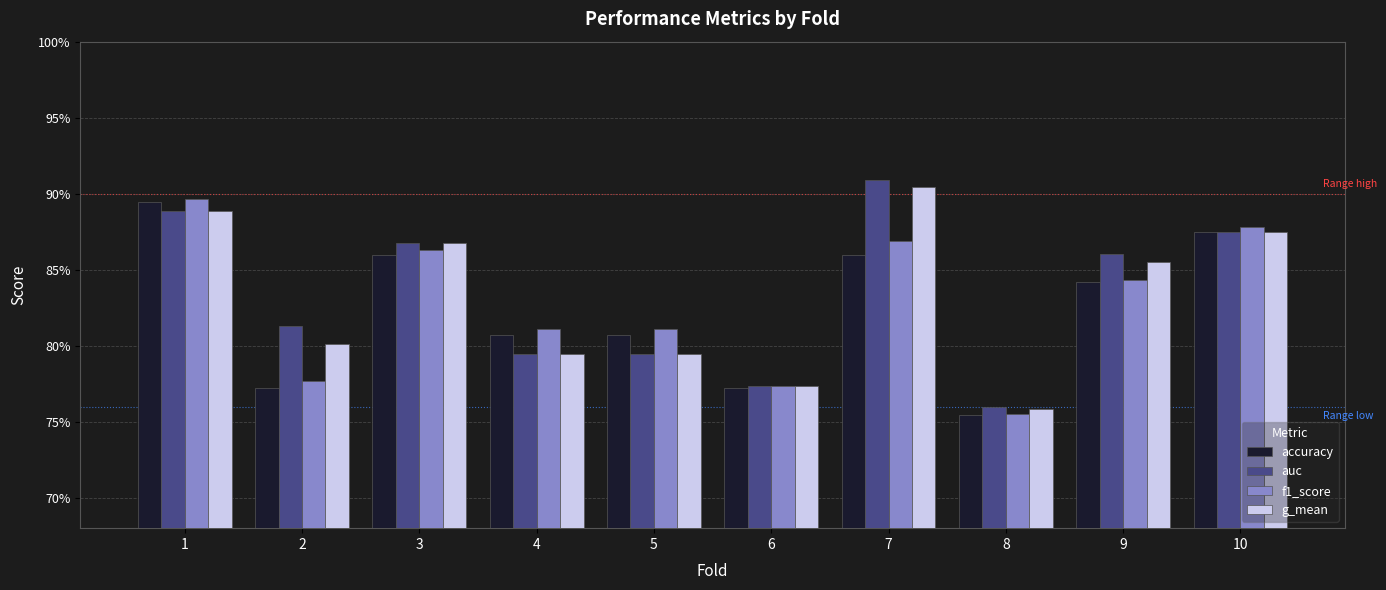

Does the chart contain any negative values?

No